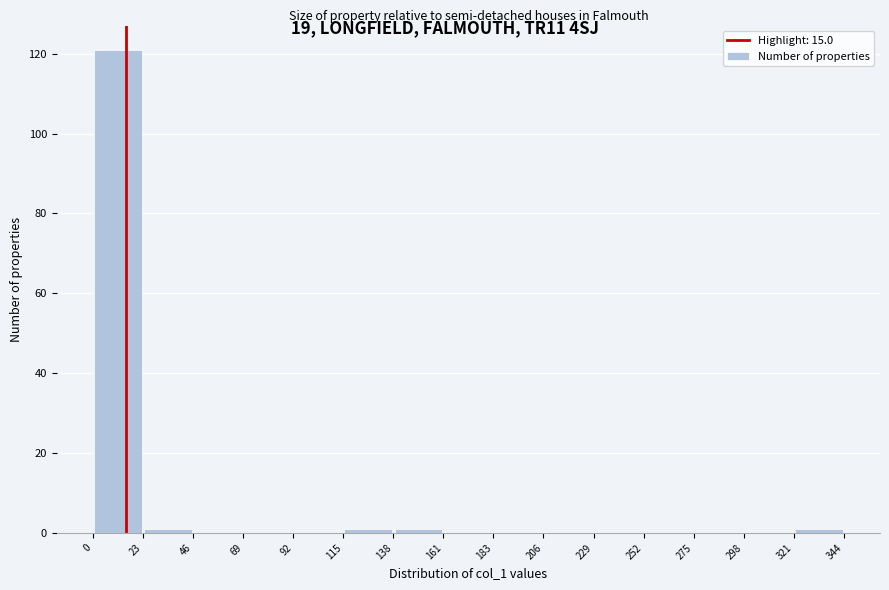

Reading left to right, list every bar in this chart as the range it spans on the x-axis followed by its height. The values are not printed on the chart, so give them approximately, as read against the axis.

0 to 23: 122
23 to 46: under 2
46 to 69: 0
69 to 92: 0
92 to 115: 0
115 to 138: under 2
138 to 161: under 2
161 to 183: 0
183 to 206: 0
206 to 229: 0
229 to 252: 0
252 to 275: 0
275 to 298: 0
298 to 321: 0
321 to 344: under 2